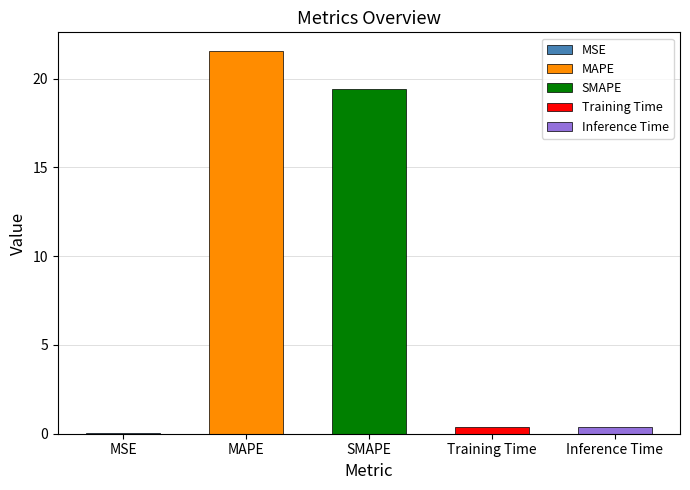

What is the change in value from MSE to SMAPE?

+19.4